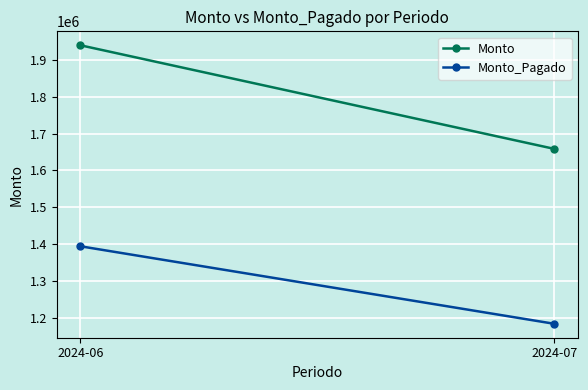

What is the spread (max minus min) of values at 2024-06?

546088